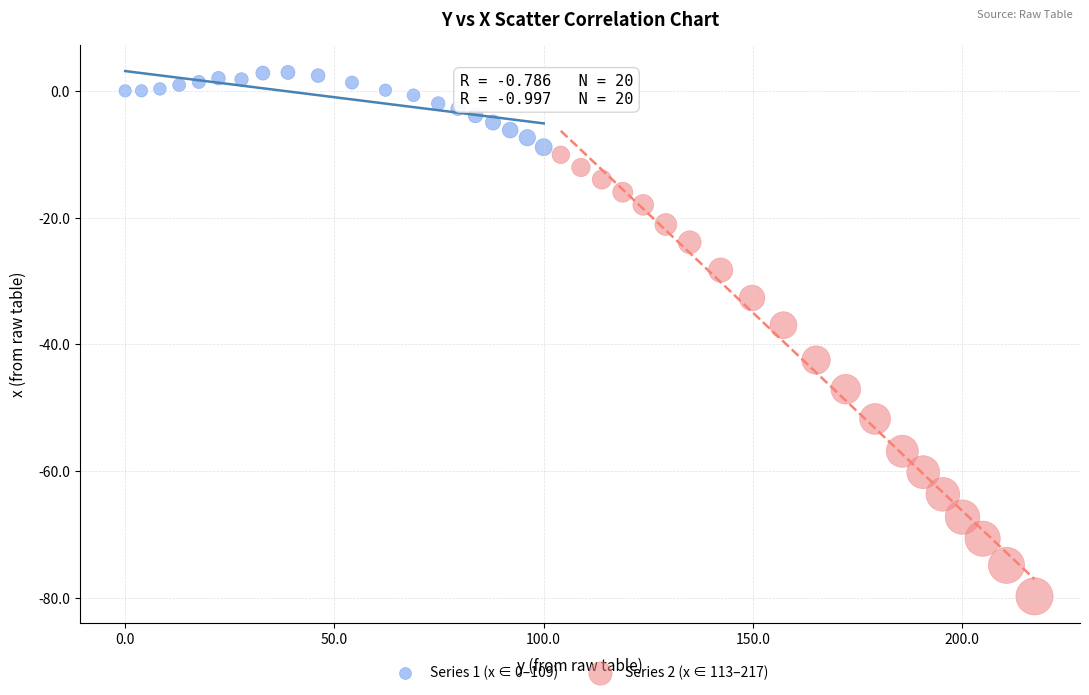

Which series has the widest spread of Y values?

Series 2 (x ∈ 113–217)